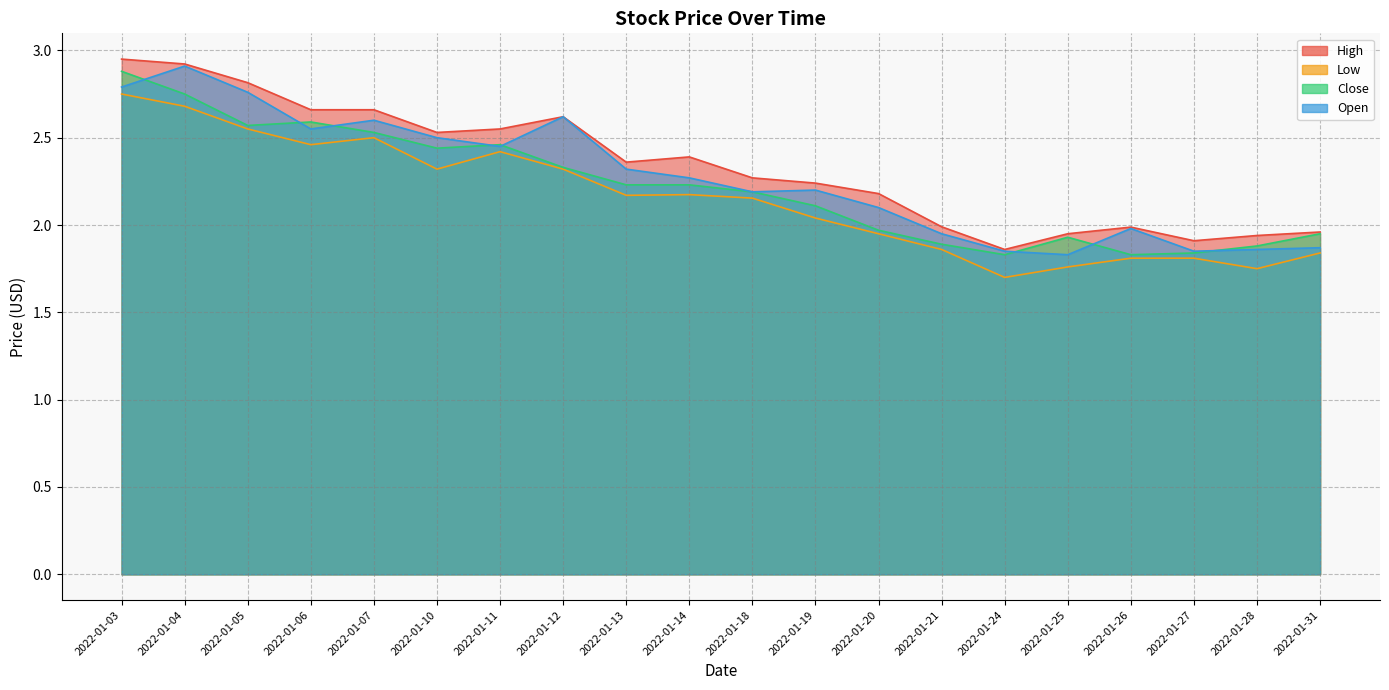

What are all the series names shown in the legend?

High, Low, Close, Open